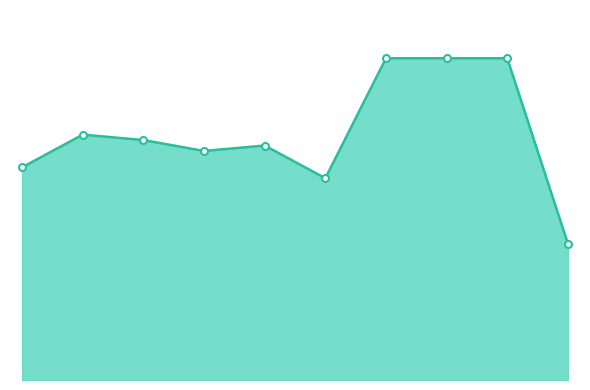

Reading left to right, what are all the values shown in this chart?

39	45	44	42	43	37	59	59	59	25